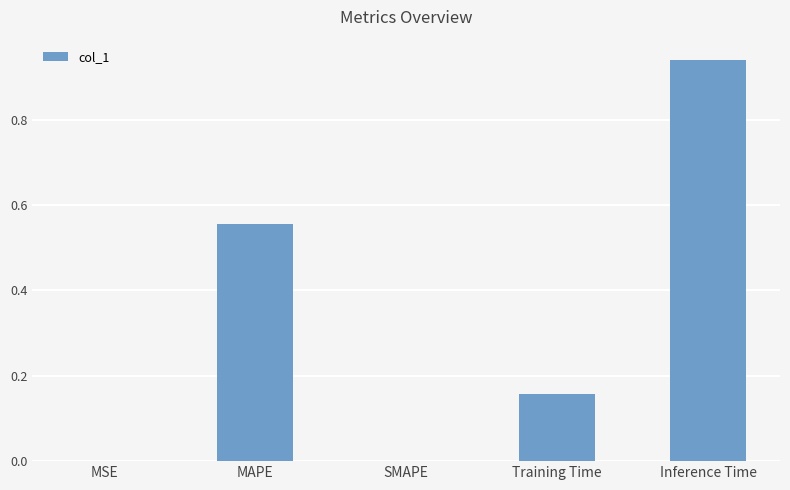

What is the change in value from MAPE to SMAPE?

-0.6